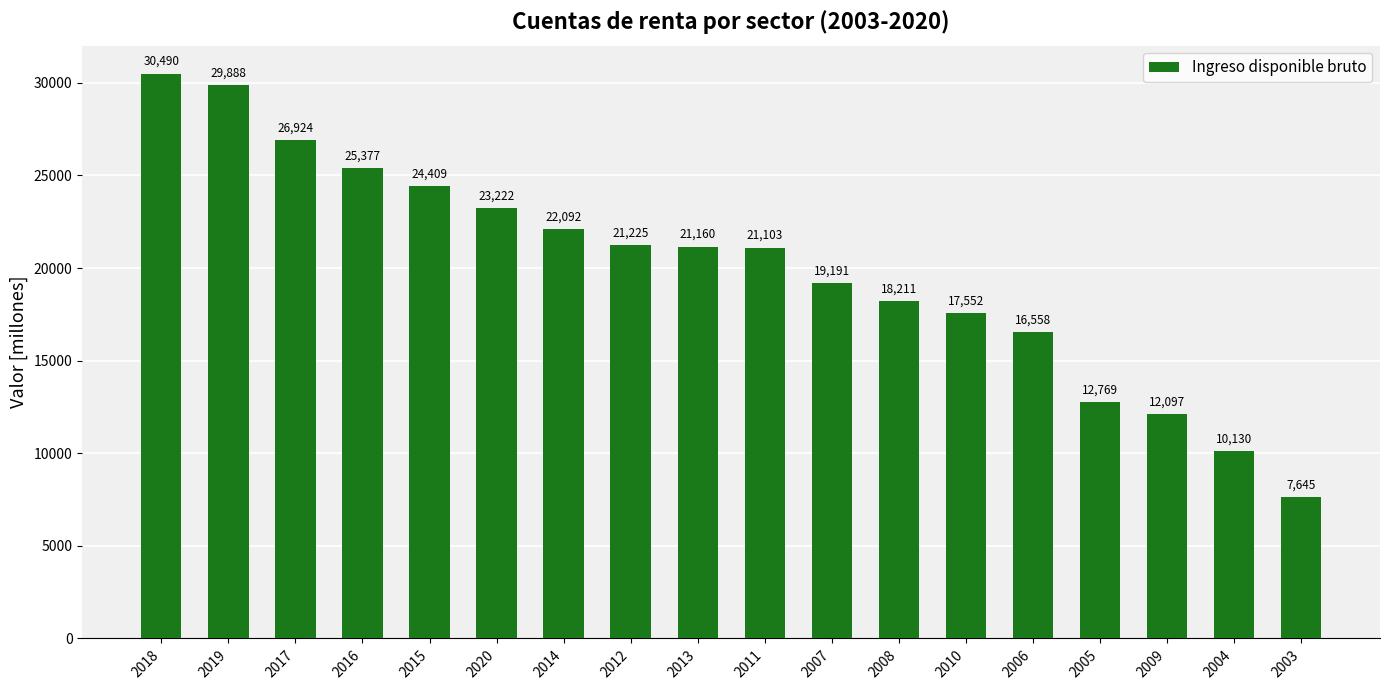

Reading right to left, what are all the values shown in this chart?

2003=7645	2004=10130	2009=12097	2005=12769	2006=16558	2010=17552	2008=18211	2007=19191	2011=21103	2013=21160	2012=21225	2014=22092	2020=23222	2015=24409	2016=25377	2017=26924	2019=29888	2018=30490